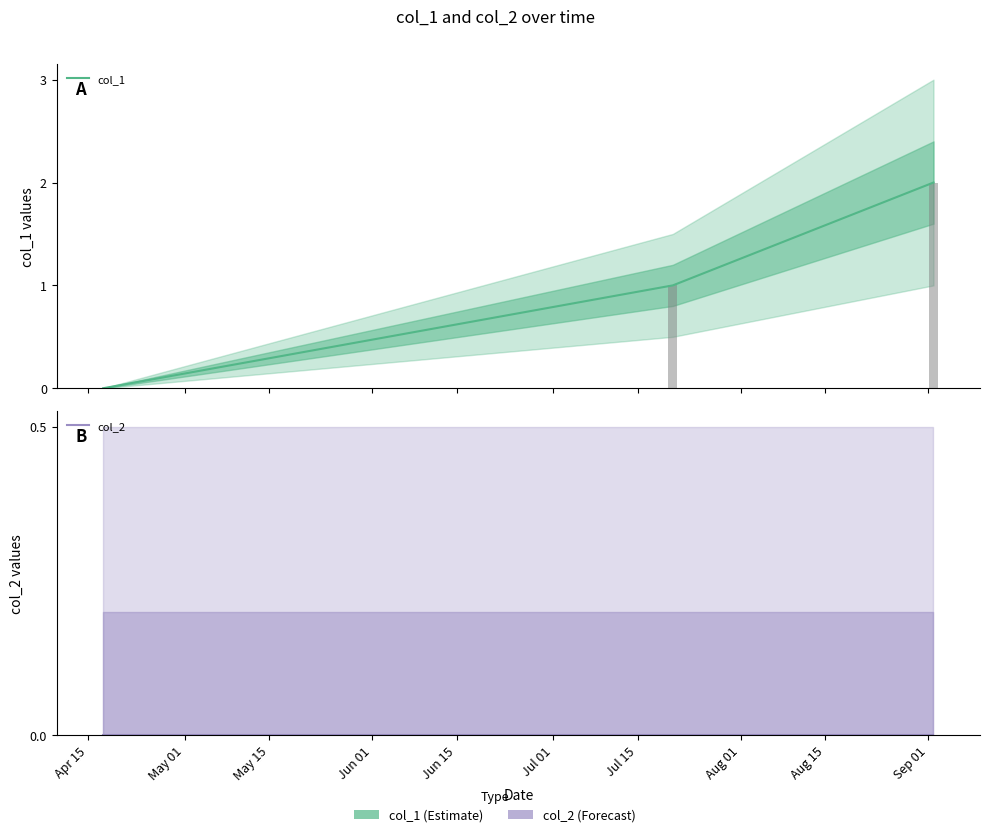

At May 15, list the series in order from largest to smallest.

col_1, col_2